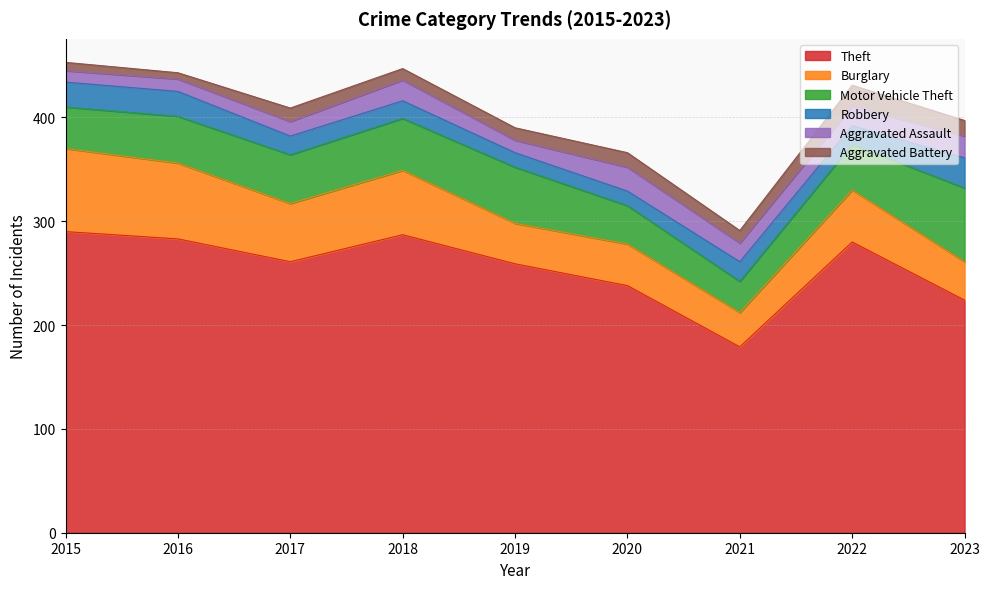

Does the chart have visible grid lines?

Yes